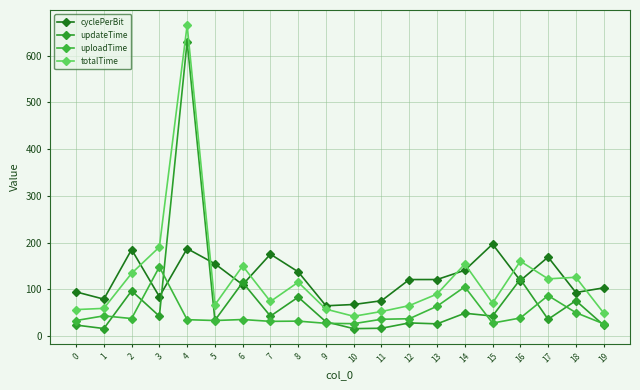

What is the sum of the cyclePerBit values at 2 and 17?

354.2